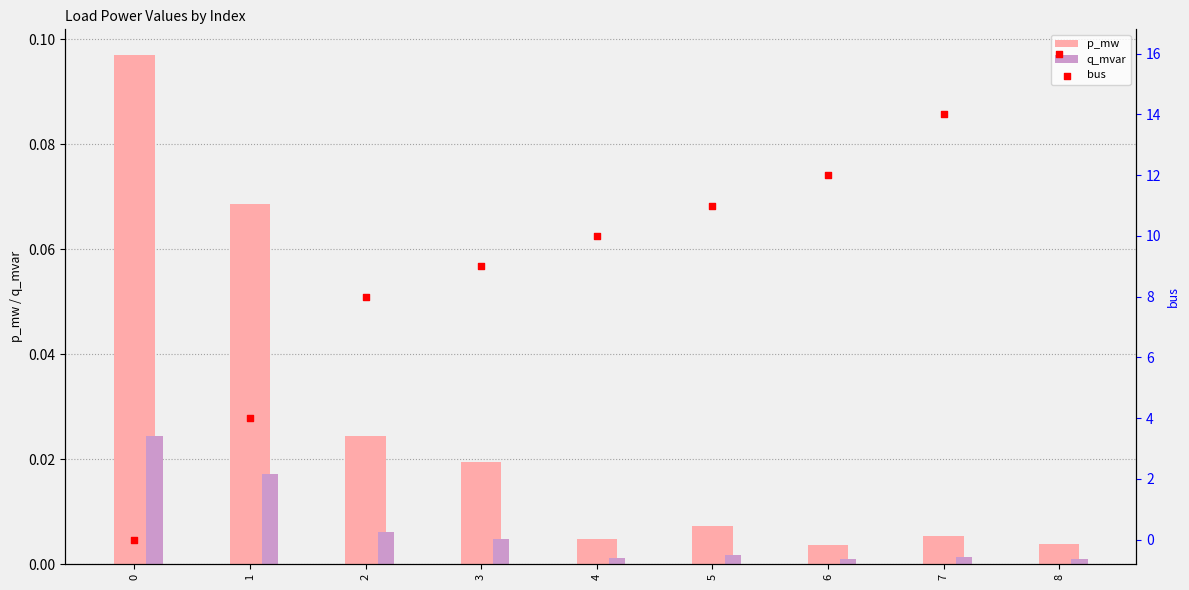

Which series has the widest spread of Y values?

bus